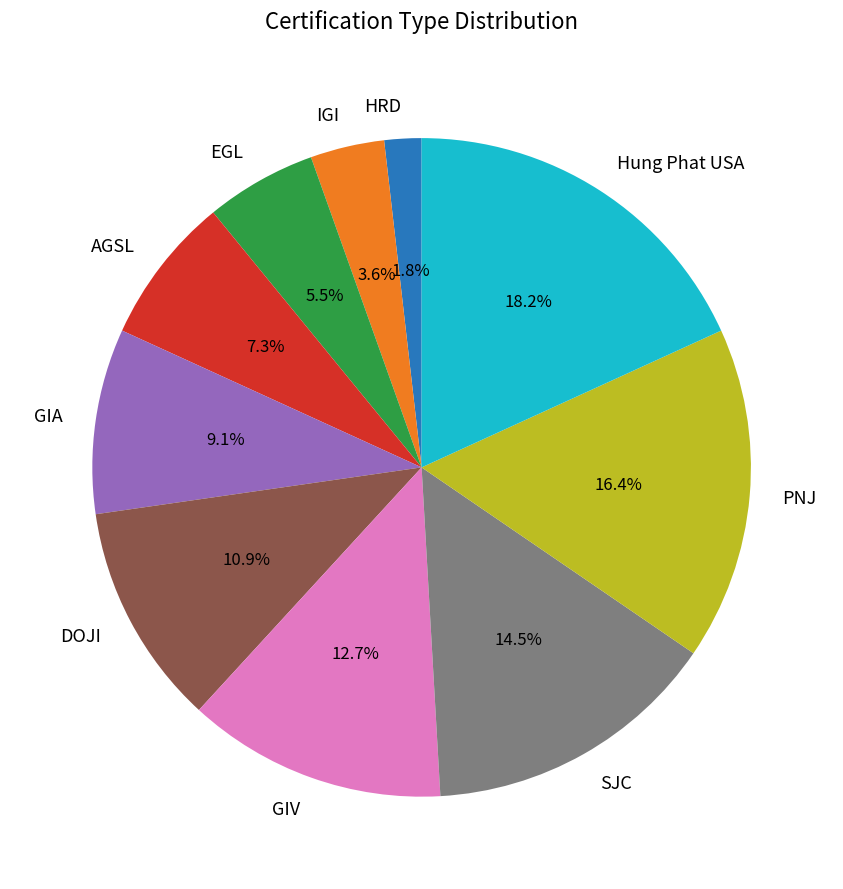

True or false: PNJ accounts for 16% of the total.

True